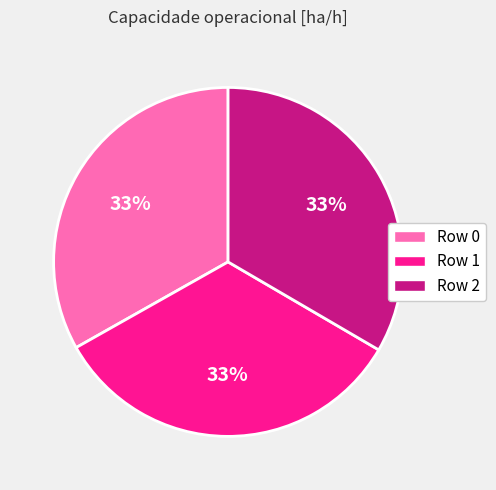

Approximately how many times larger is the value at Row 1 compared to Row 2?

1.0